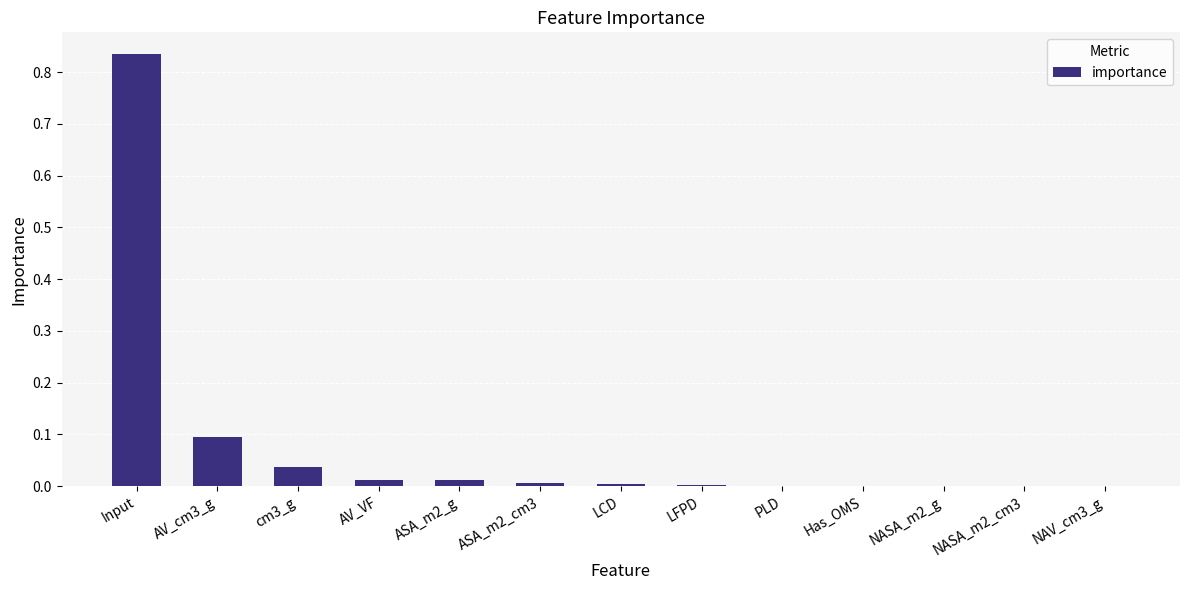

How many data points does each series have?

13